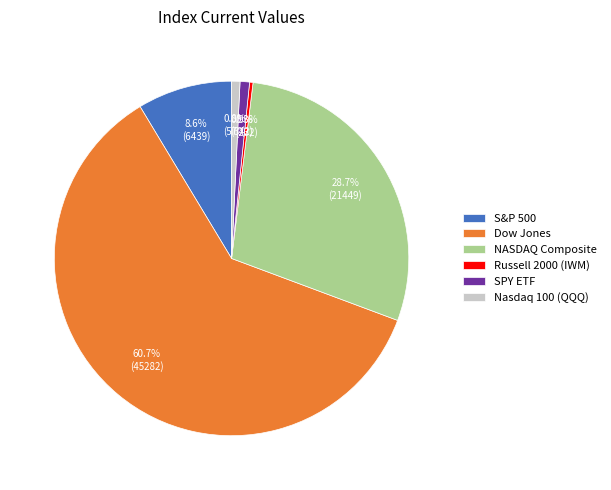

What portion of the pie excludes SPY ETF?

99.1%